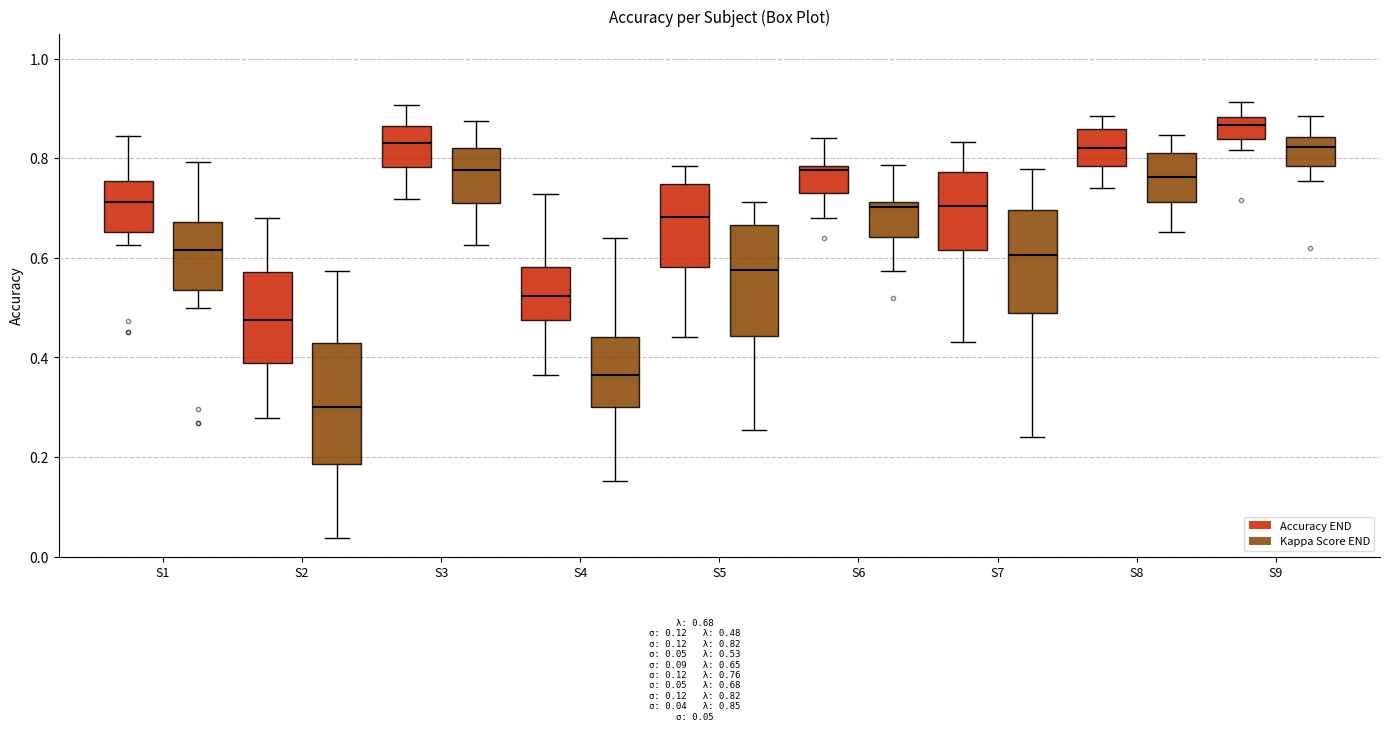

Reading left to right, read every box against the y-axis: the position of its median line, the range the box covers, and the ends of its whiskers. The values are not printed on the chart, so give them approximately, as read against the axis.

S1 (Accuracy END): median 0.72, box 0.66 to 0.76, whiskers 0.62 to 0.84
S1 (Kappa Score END): median 0.62, box 0.54 to 0.68, whiskers 0.50 to 0.80
S2 (Accuracy END): median 0.48, box 0.38 to 0.58, whiskers 0.28 to 0.68
S2 (Kappa Score END): median 0.30, box 0.18 to 0.42, whiskers 0.04 to 0.58
S3 (Accuracy END): median 0.84, box 0.78 to 0.86, whiskers 0.72 to 0.90
S3 (Kappa Score END): median 0.78, box 0.72 to 0.82, whiskers 0.62 to 0.88
S4 (Accuracy END): median 0.52, box 0.48 to 0.58, whiskers 0.36 to 0.72
S4 (Kappa Score END): median 0.36, box 0.30 to 0.44, whiskers 0.16 to 0.64
S5 (Accuracy END): median 0.68, box 0.58 to 0.74, whiskers 0.44 to 0.78
S5 (Kappa Score END): median 0.58, box 0.44 to 0.66, whiskers 0.26 to 0.72
S6 (Accuracy END): median 0.78 (just below the box's upper edge), box 0.74 to 0.78, whiskers 0.68 to 0.84
S6 (Kappa Score END): median 0.70, box 0.64 to 0.72, whiskers 0.58 to 0.78
S7 (Accuracy END): median 0.70, box 0.62 to 0.78, whiskers 0.44 to 0.84
S7 (Kappa Score END): median 0.60, box 0.48 to 0.70, whiskers 0.24 to 0.78
S8 (Accuracy END): median 0.82, box 0.78 to 0.86, whiskers 0.74 to 0.88
S8 (Kappa Score END): median 0.76, box 0.72 to 0.82, whiskers 0.66 to 0.84
S9 (Accuracy END): median 0.86, box 0.84 to 0.88, whiskers 0.82 to 0.92
S9 (Kappa Score END): median 0.82, box 0.78 to 0.84, whiskers 0.76 to 0.88